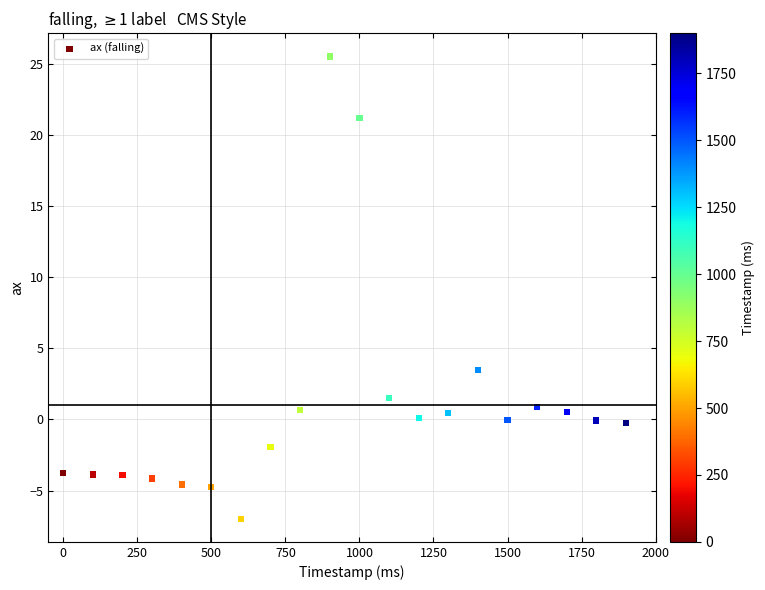

What is the range of X values (max minus min)?

1900.0